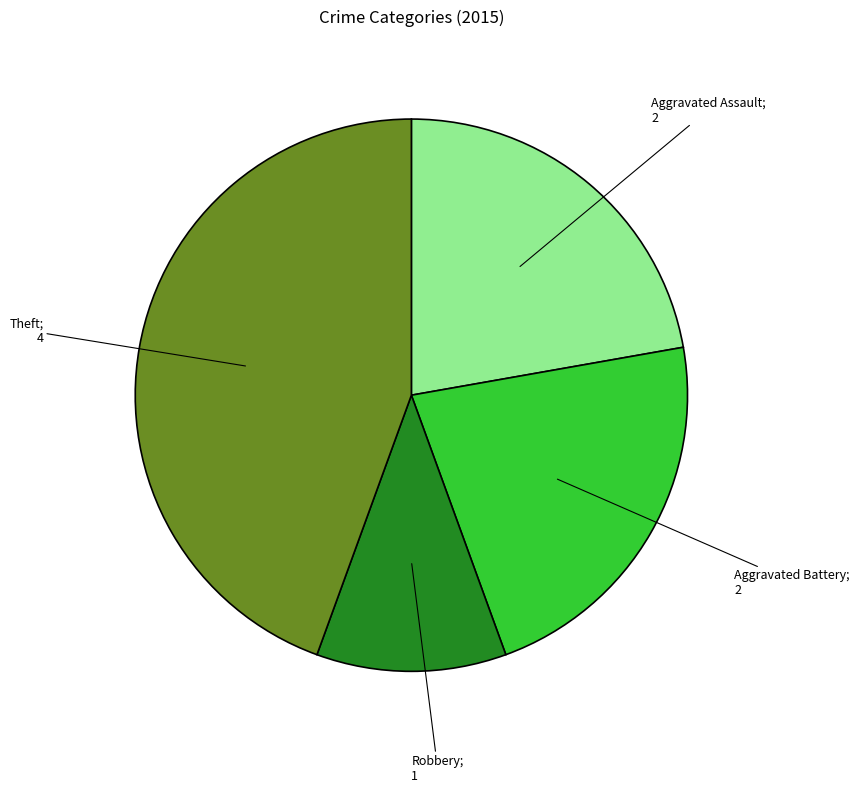

Does any single category account for the majority?

No